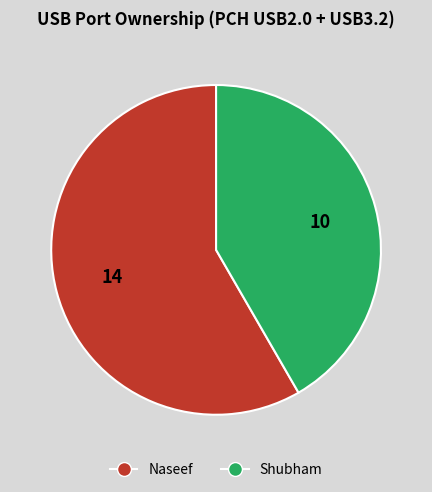

Which slice is the largest?

Naseef